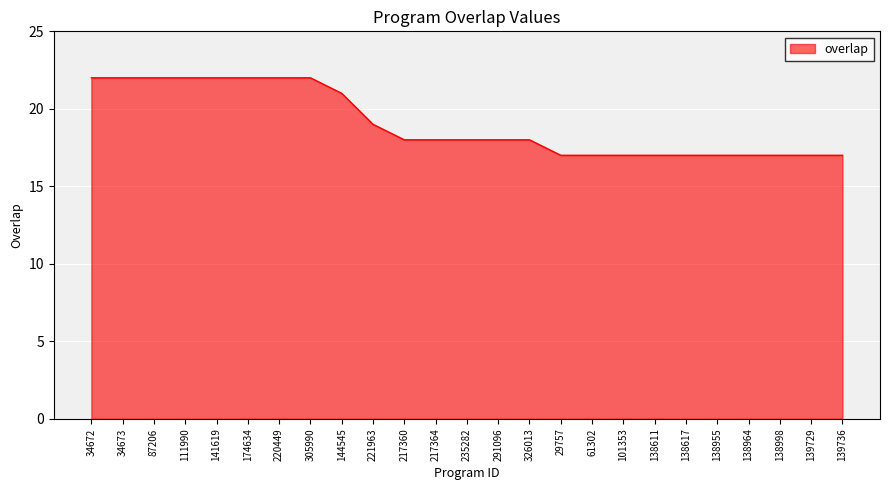

How many lines are shown in the chart?

1